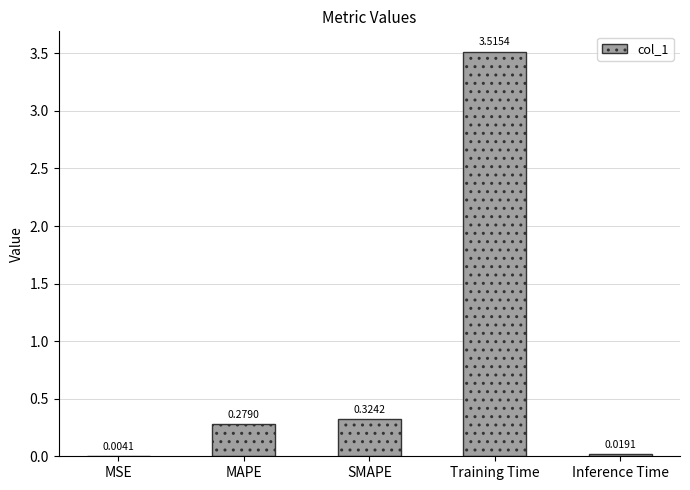

Is it true that the value at Training Time is 3.5?

True